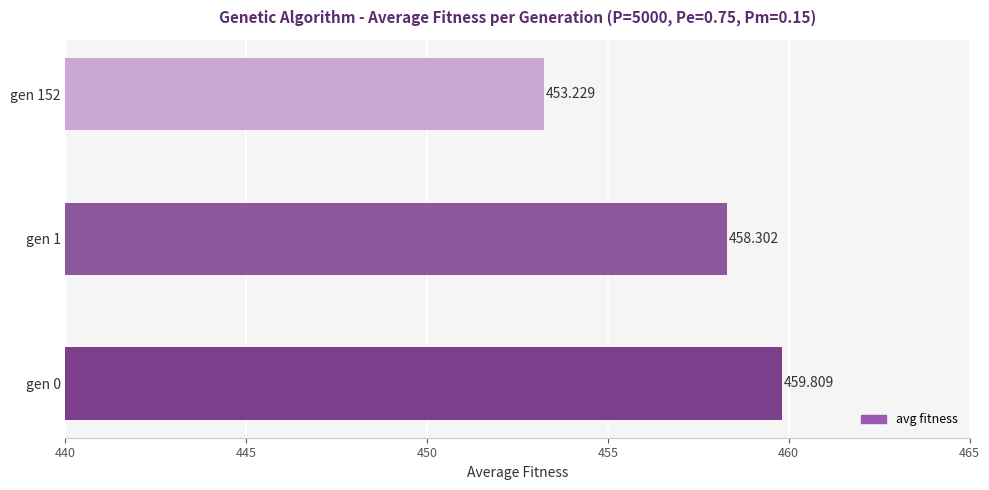

What is the minimum value shown in the chart?

453.2